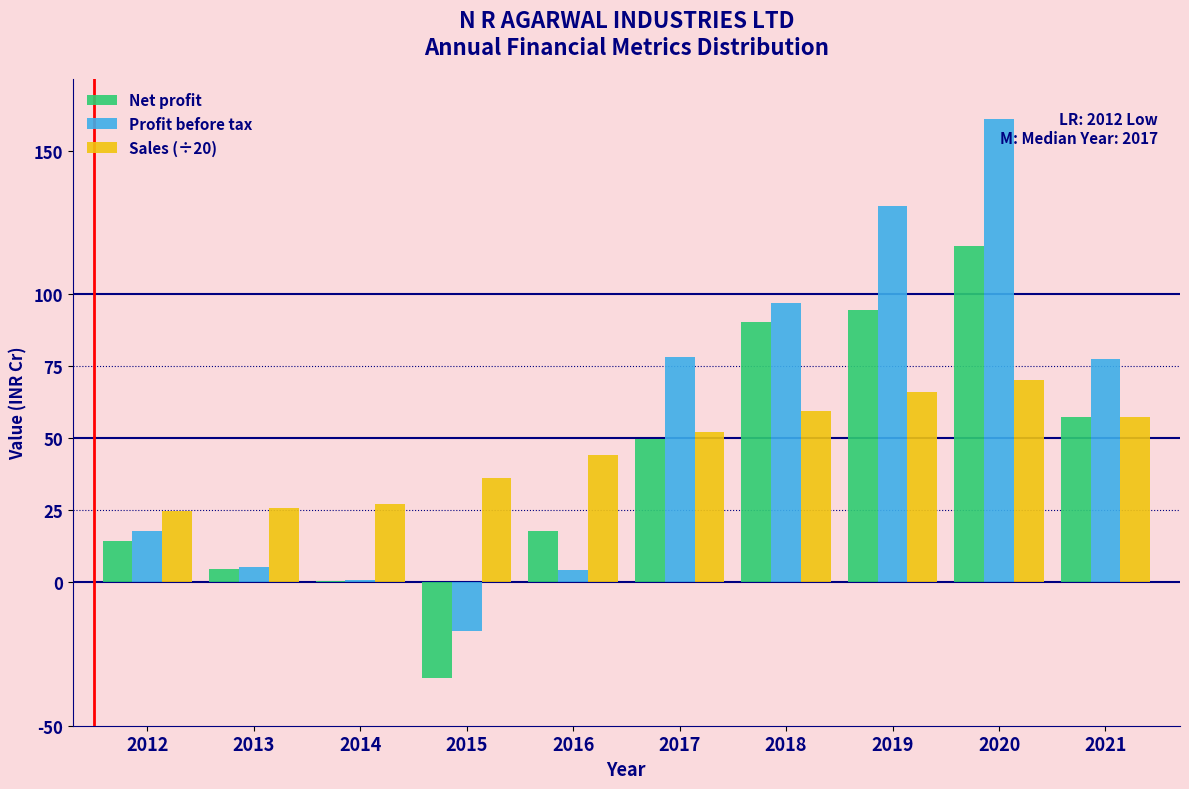

The value of Net profit at 2021 is 57.2. True or false?

True